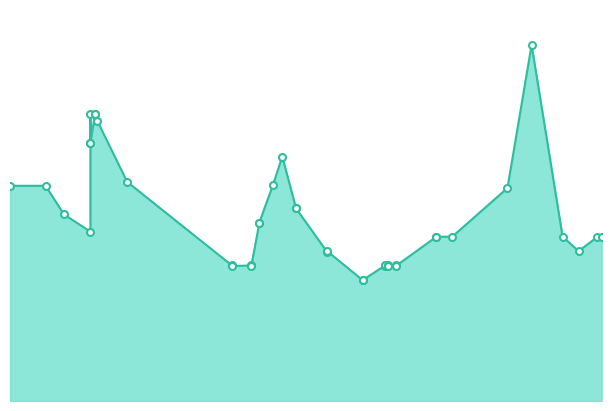

Between 2021-07-02 and 2020-11-27, which is larger?

2020-11-27